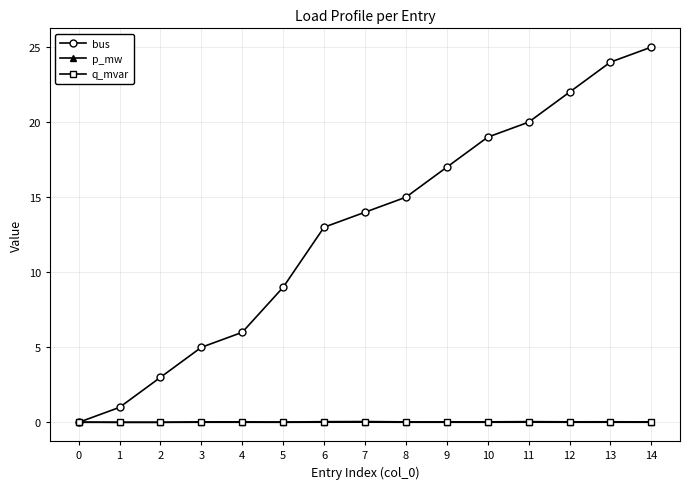

What is the greatest value displayed?

25.0